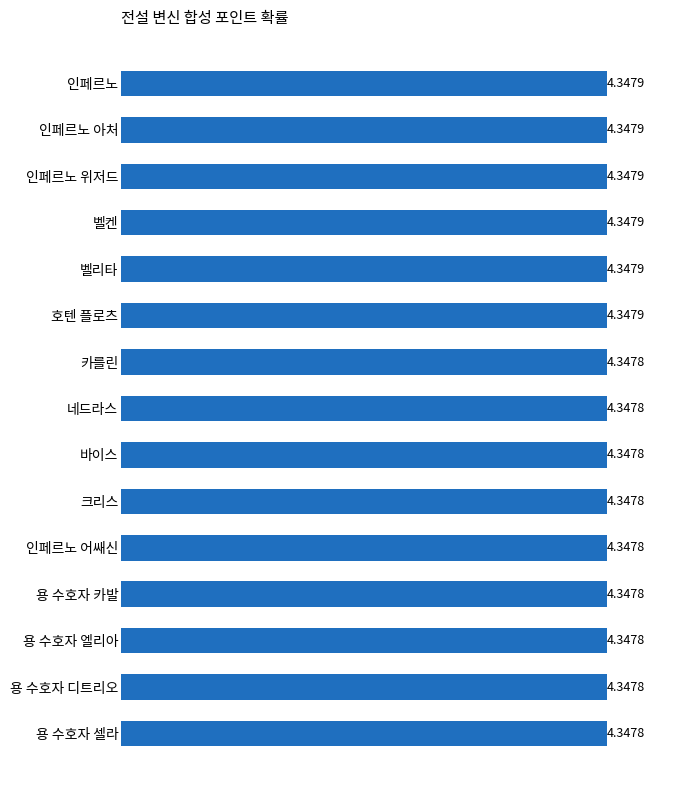

What is the sum of all values?

65.2